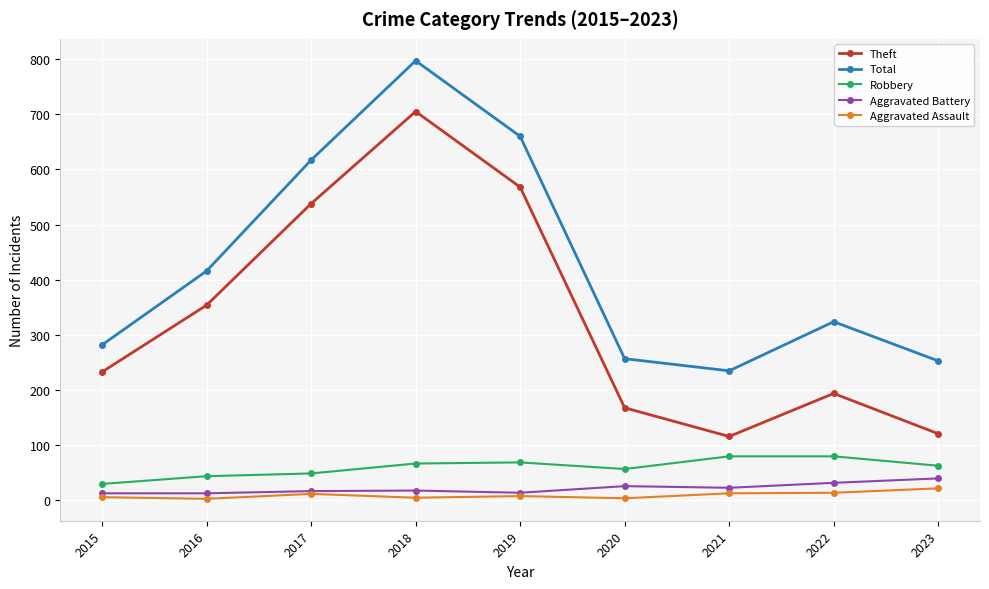

True or false: Robbery and Total intersect in this chart.

False